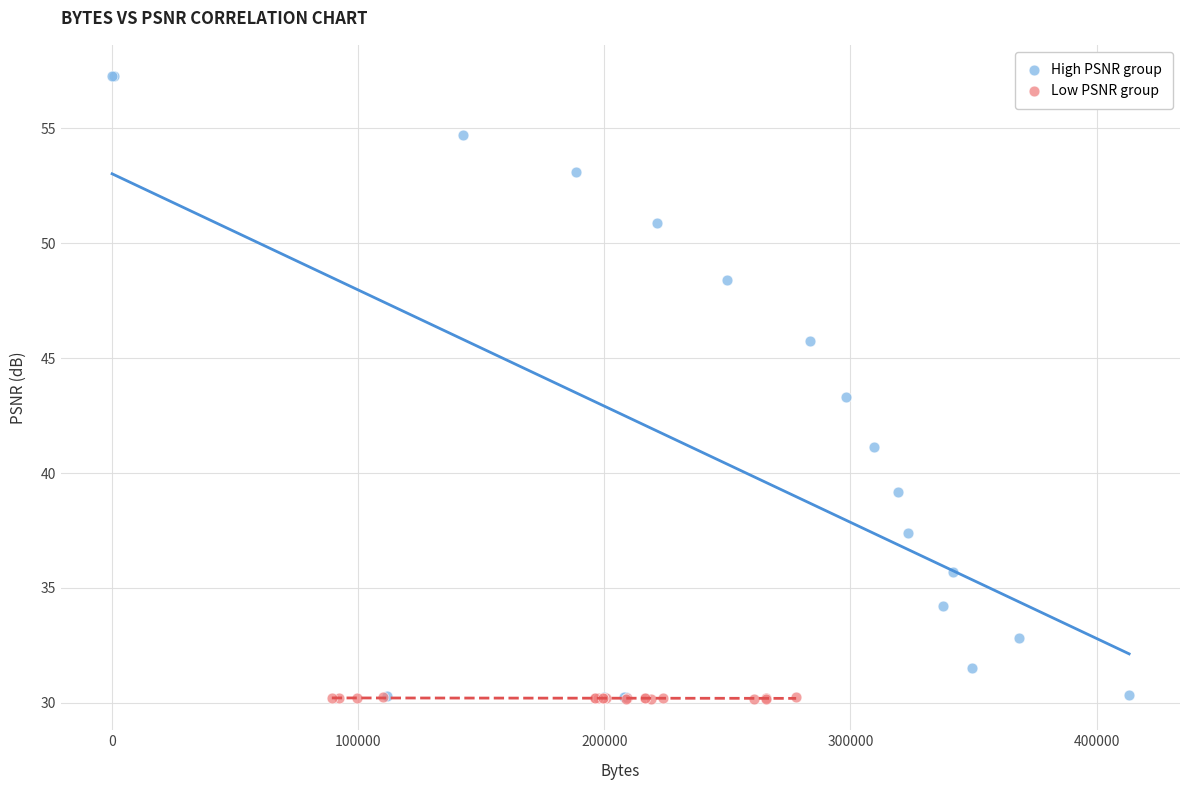

Which series has the widest spread of Y values?

High PSNR group